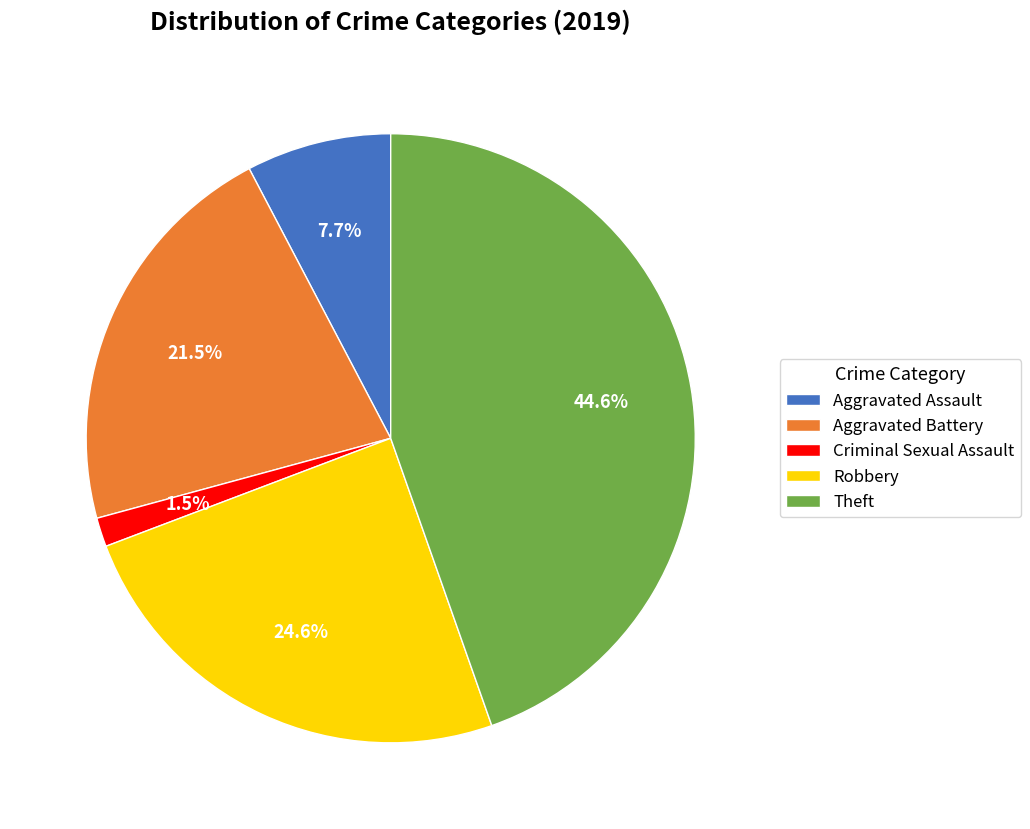

To the nearest percent, what is the average slice percentage?

20%